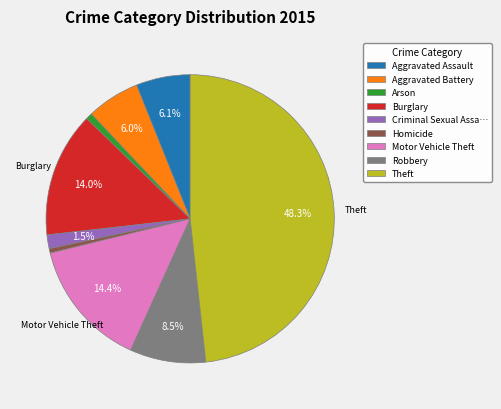

Which slice is the largest?

Theft